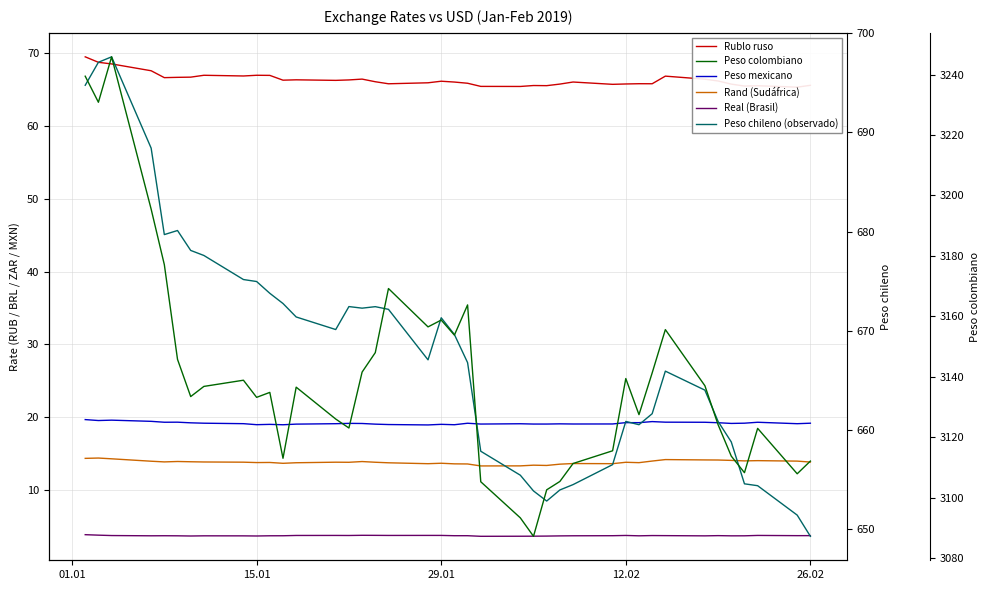

At how many categories does at least one series exceed 1874?

40